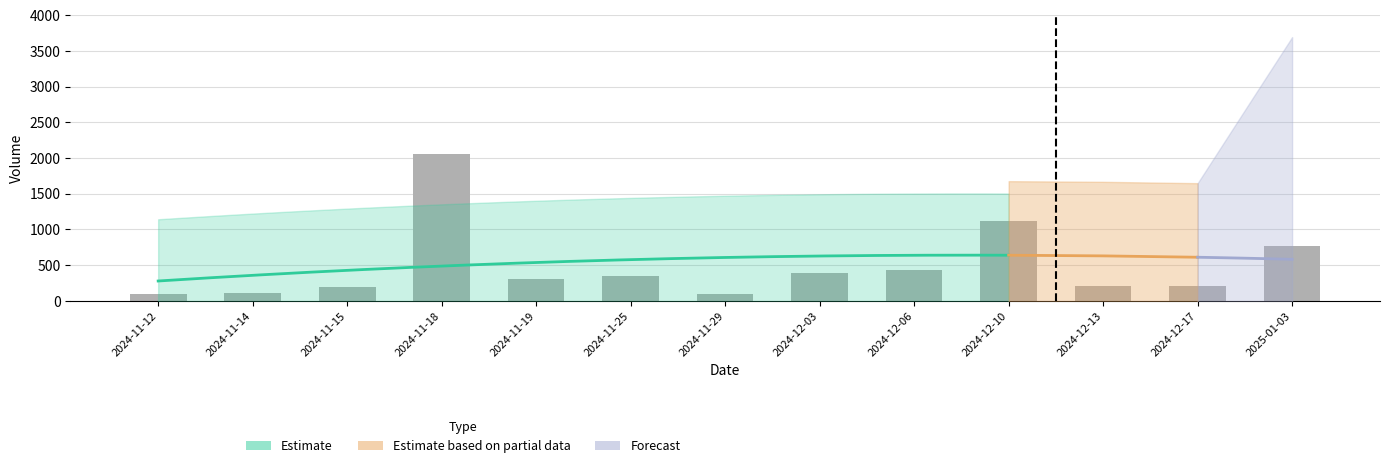

Is it true that the value at 2024-12-13 is 214?

True